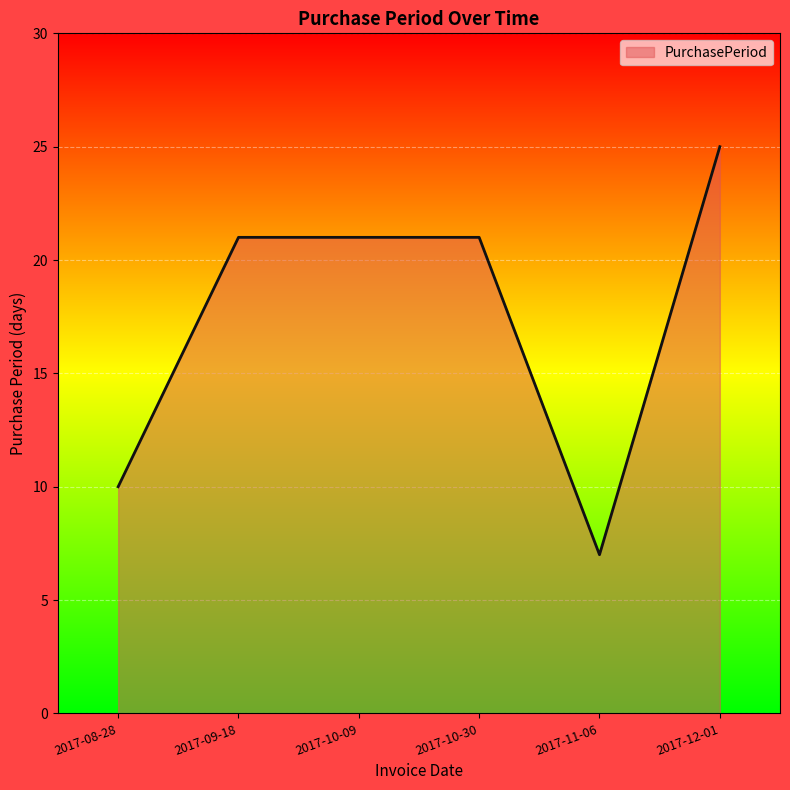

True or false: the data has more than 2 interior local peaks.

False